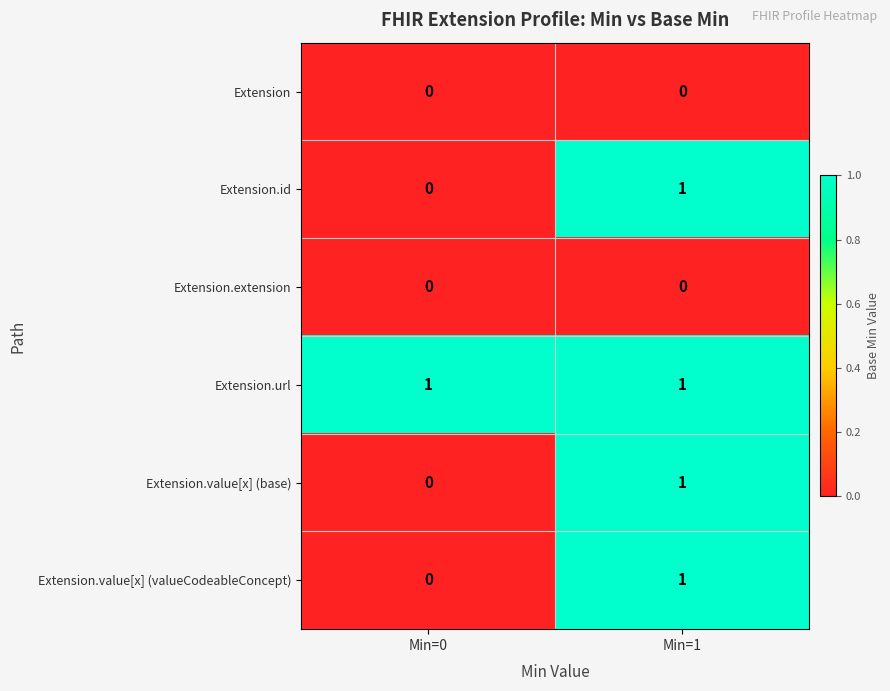

Is it true that Extension.value[x] (valueCodeableConcept) equals 1 at Min=1?

True